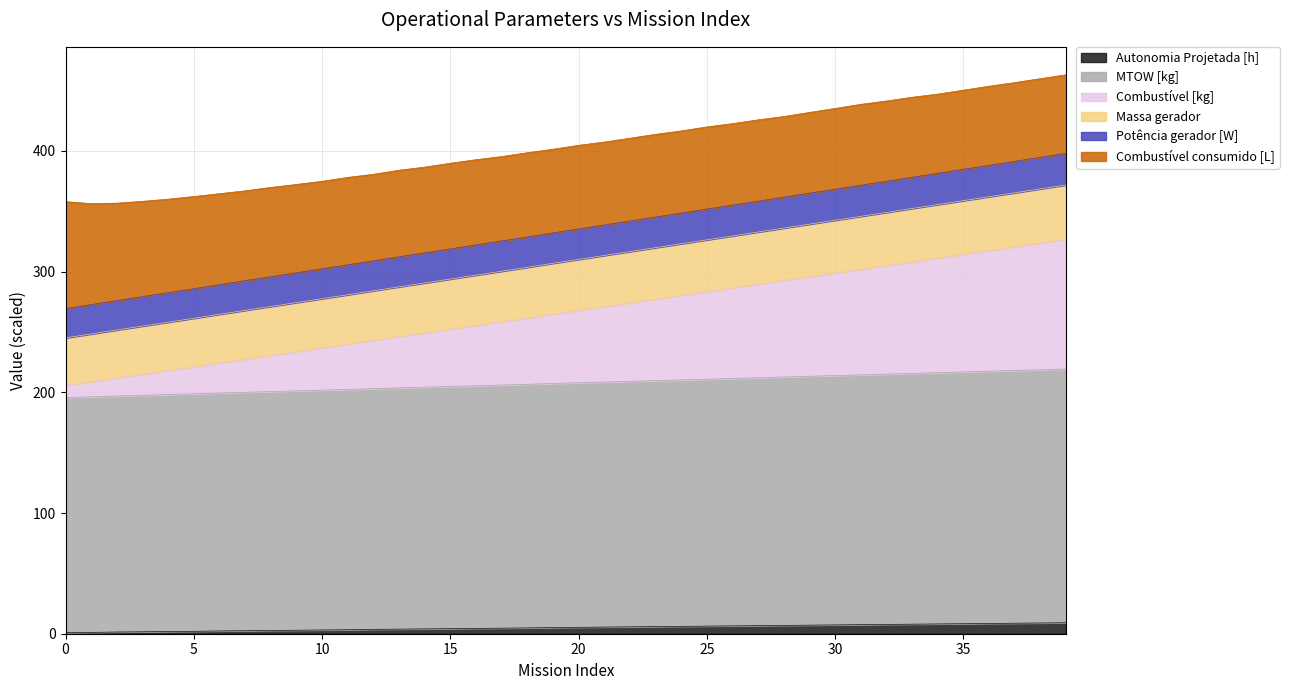

True or false: Combustível [kg] and Potência gerador [W] intersect in this chart.

False